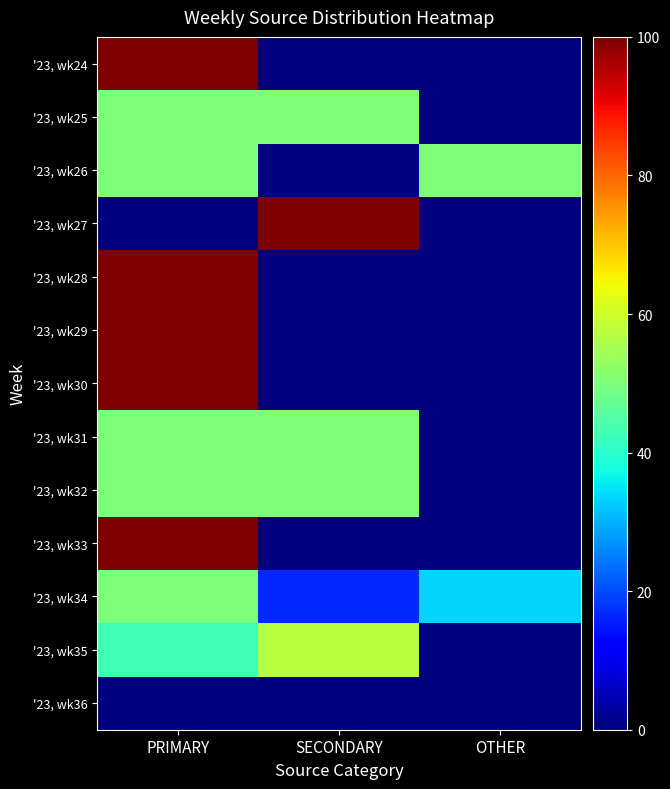

What is the difference between the highest and lowest values at OTHER?

50.0